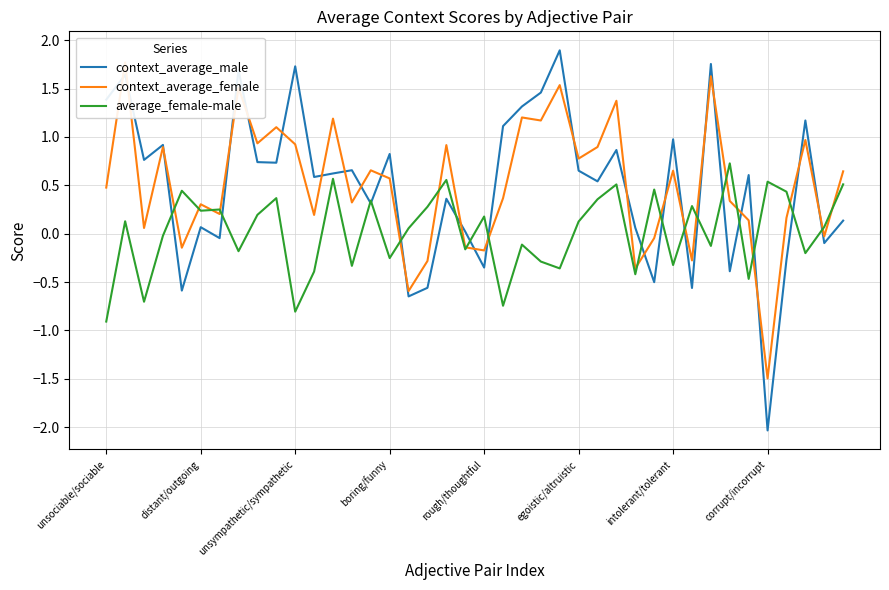

How many values in the average_female-male series are below 0?

18